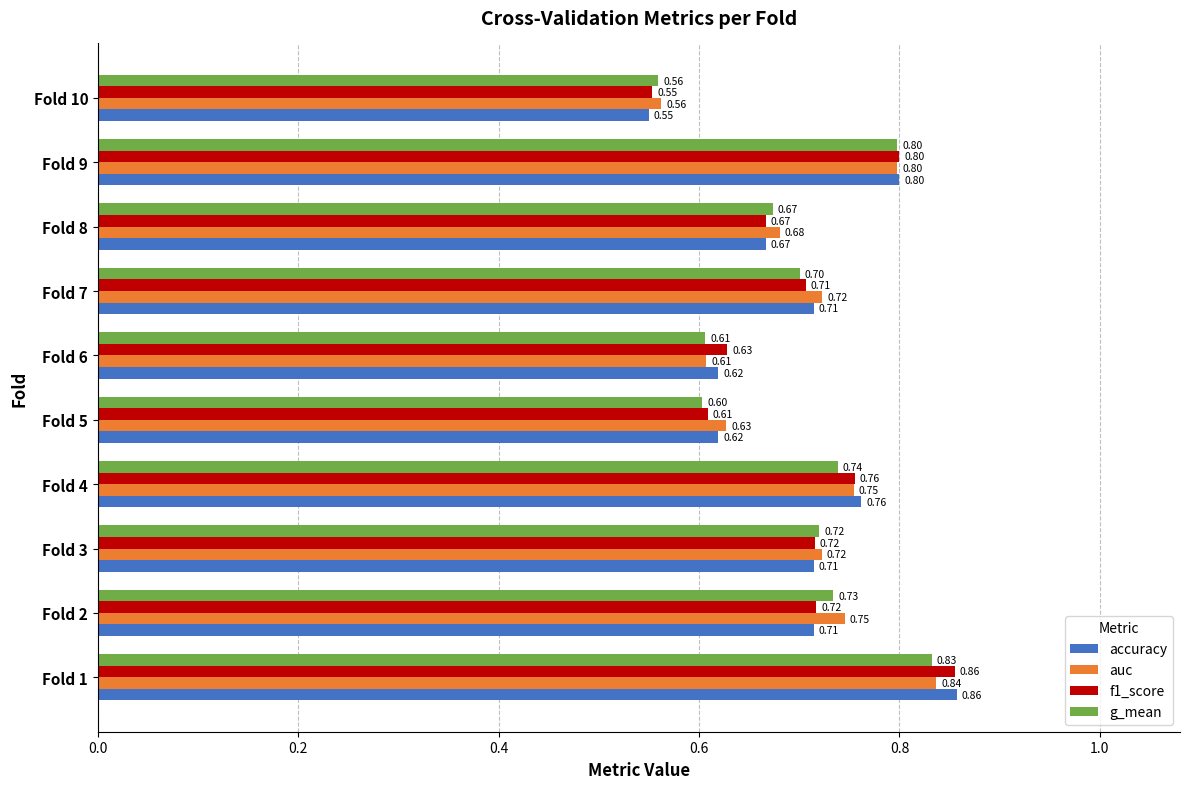

Is the value of auc at Fold 1 greater than the value of g_mean at Fold 5?

Yes